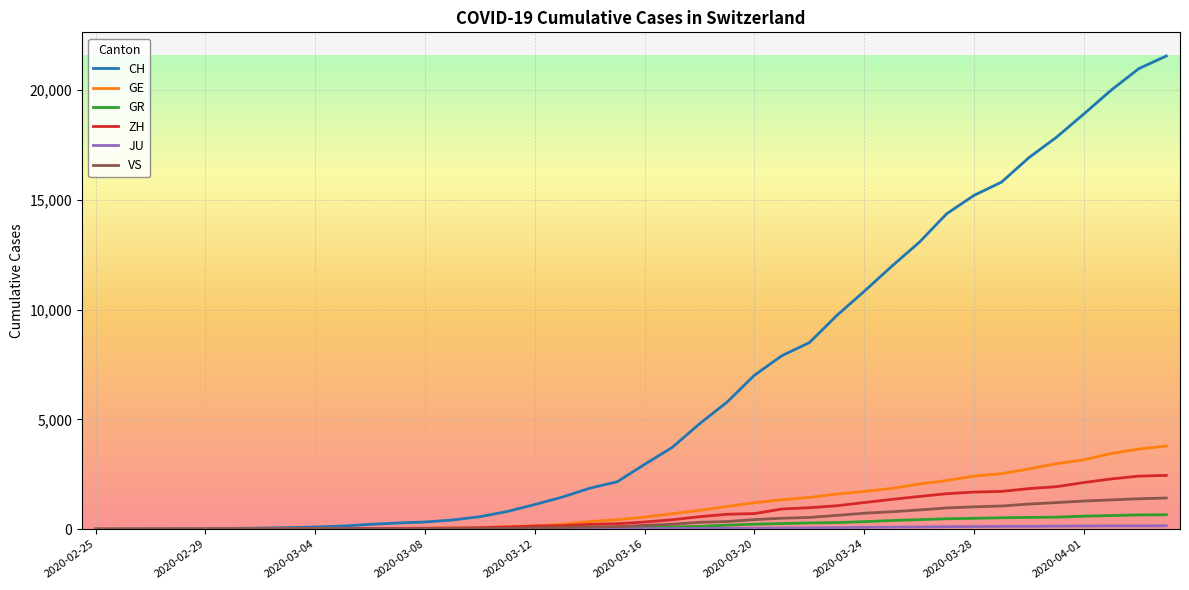

Which series has the largest total across all categories?

CH